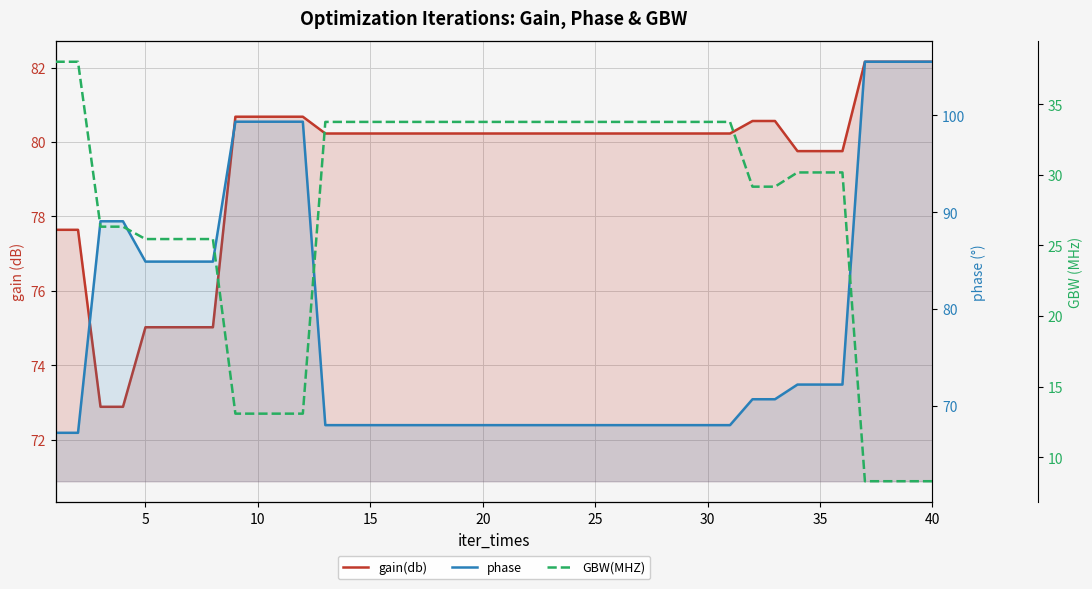

Which series has the largest total across all categories?

gain(db)